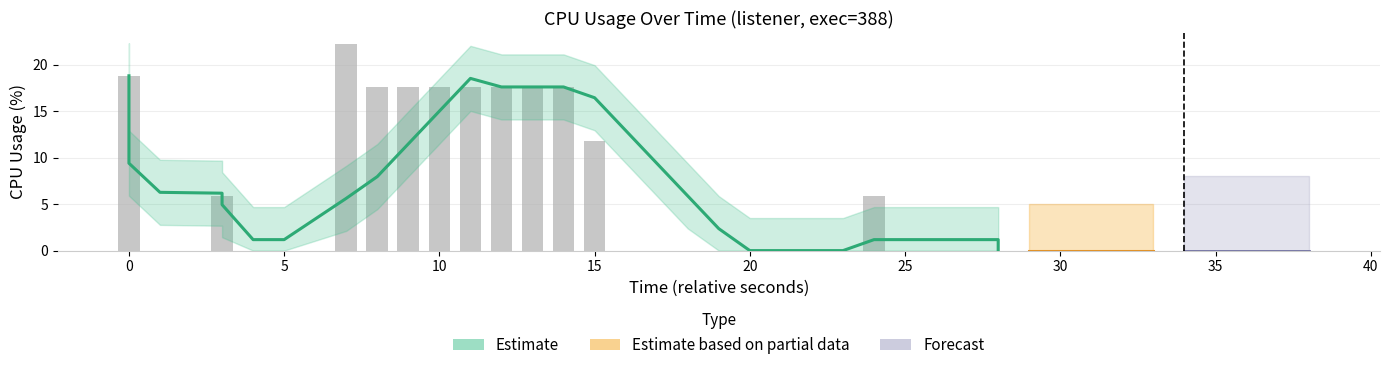

How many values are above zero?

12